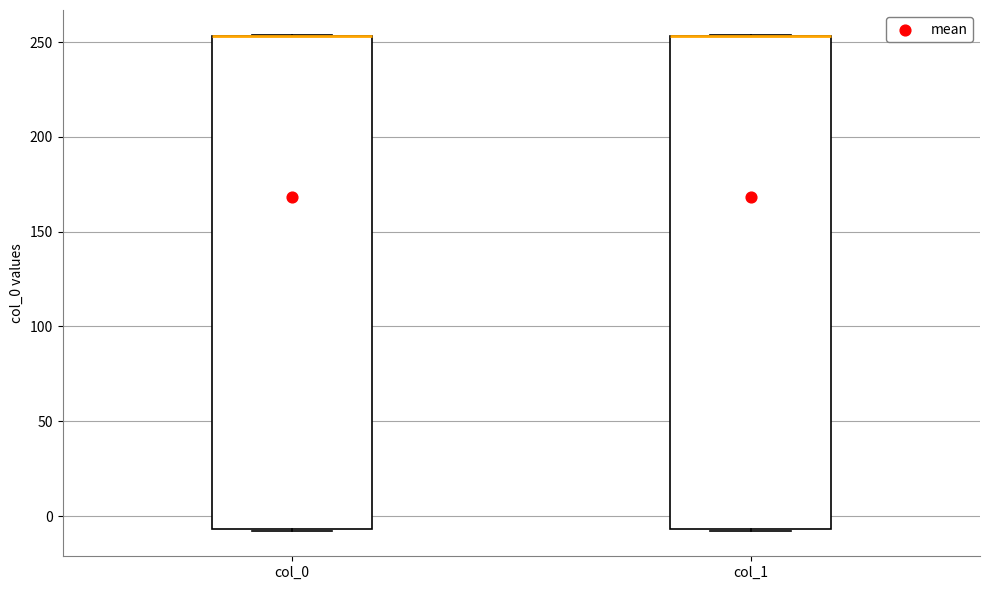

Where is the lower edge of the box for col_1 on the y-axis? The values are not printed on the chart, so give them approximately, as read against the axis.

-5